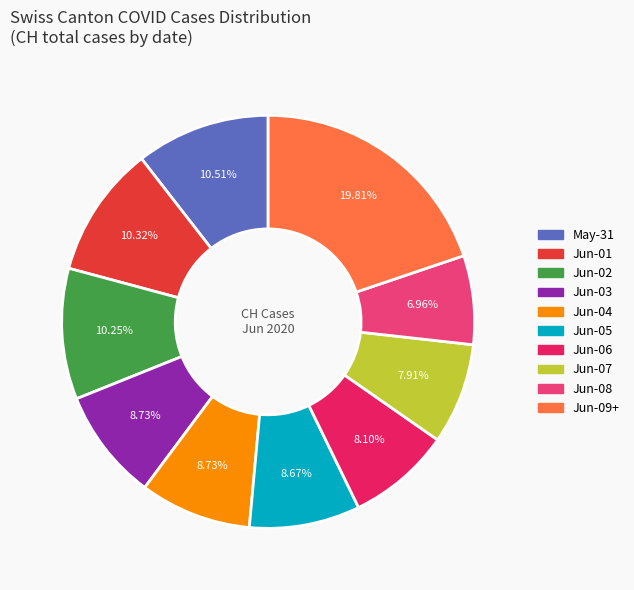

Is there a majority slice in this chart?

No